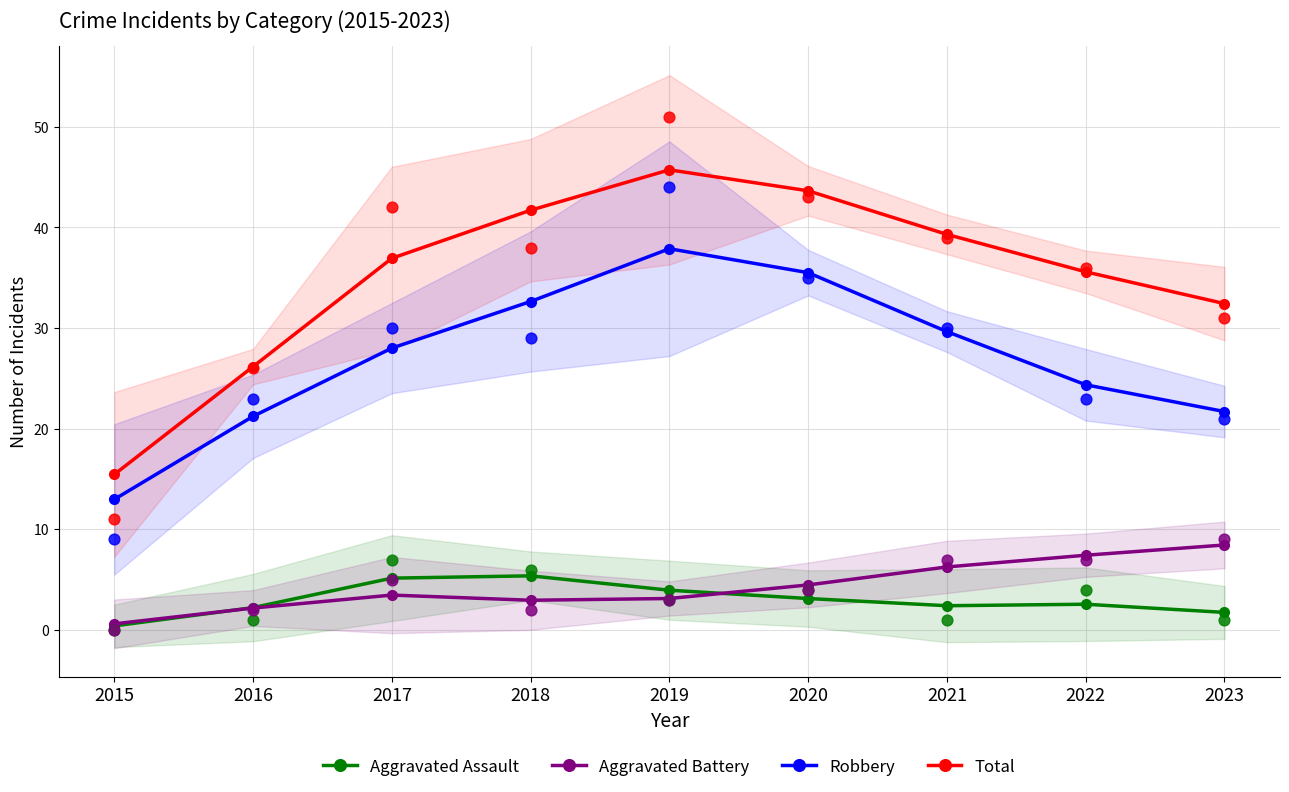

Is the value of Total at 2020 greater than the value of Aggravated Battery at 2016?

Yes